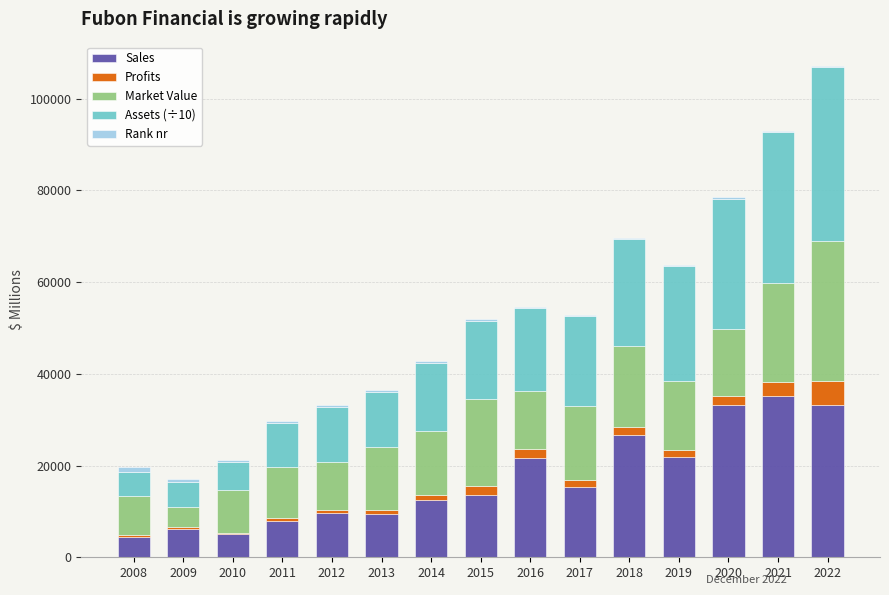

The value of Sales at 2022 is 33231.0. True or false?

True